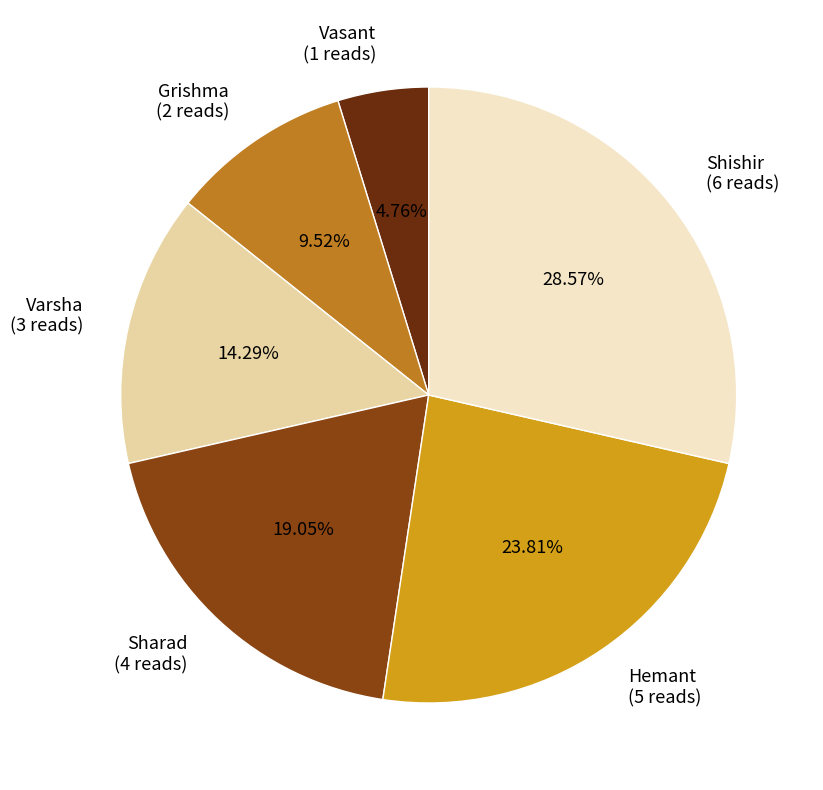

To the nearest percent, what percentage of the pie is Grishma?

10%